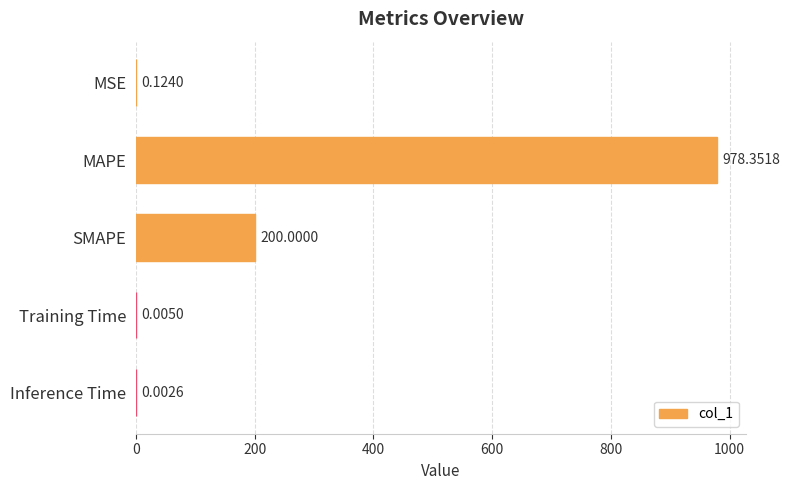

At which label is the value closest to 489?

SMAPE